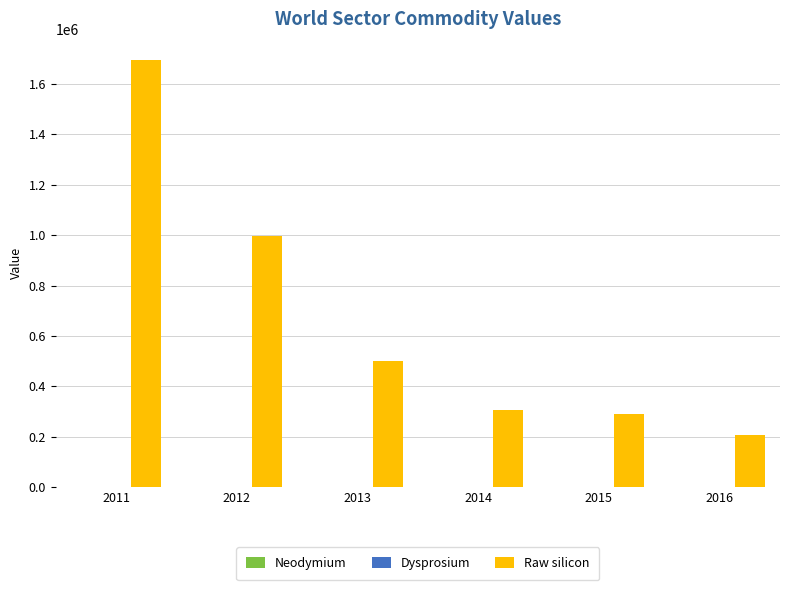

Count the number of categories in the chart.

6